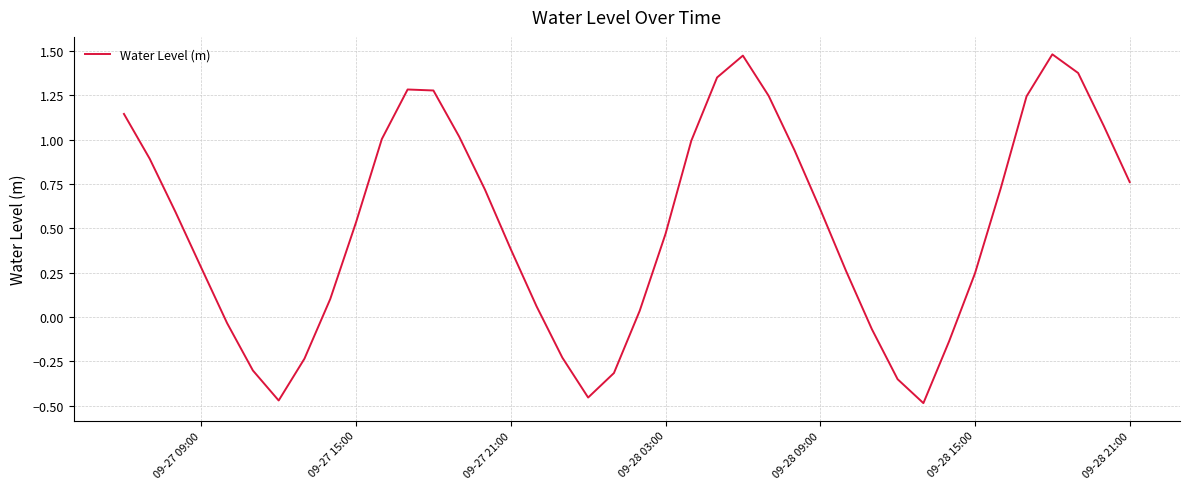

How many lines are shown in the chart?

1